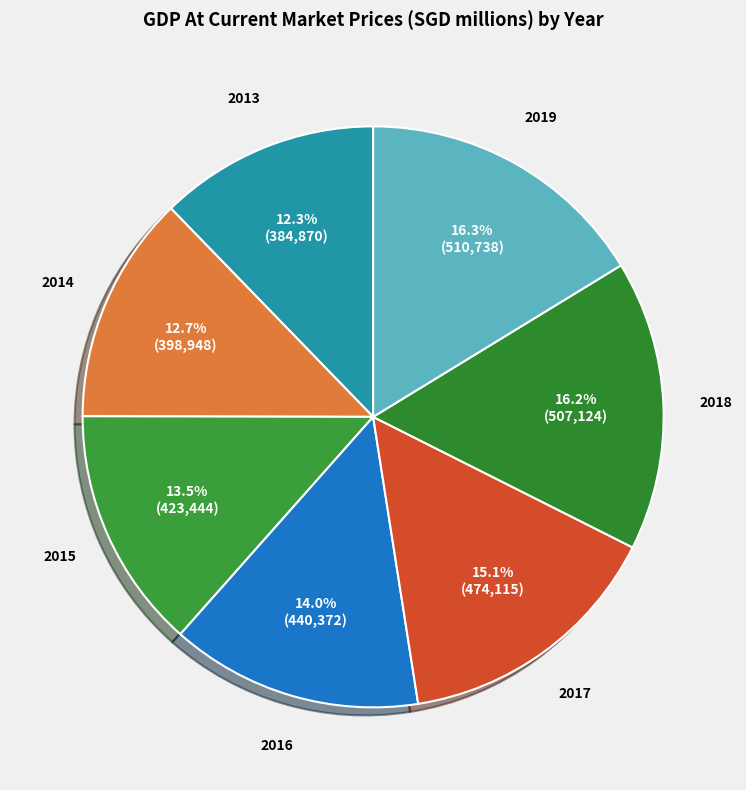

What percentage is NOT represented by 2013?

87.7%